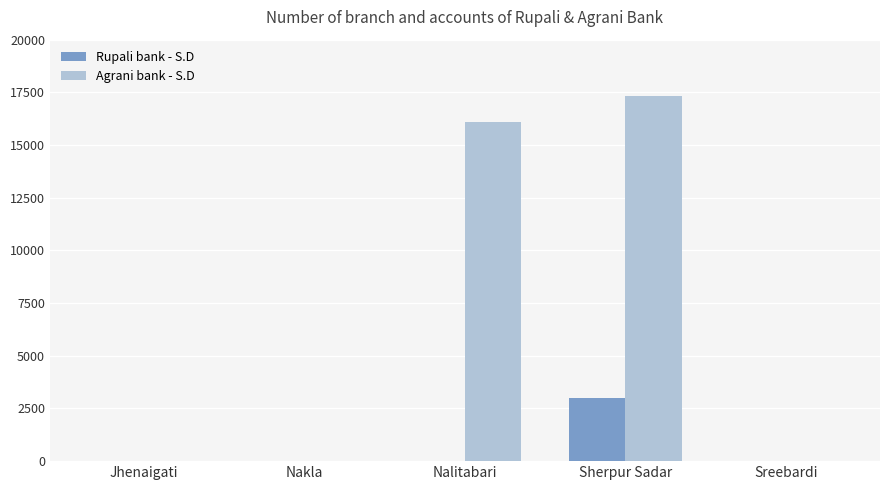

Reading right to left, list all the values displayed in this chart.

Rupali bank - S.D: 0	2996	0	0	0
Agrani bank - S.D: 0	17320	16094	0	0